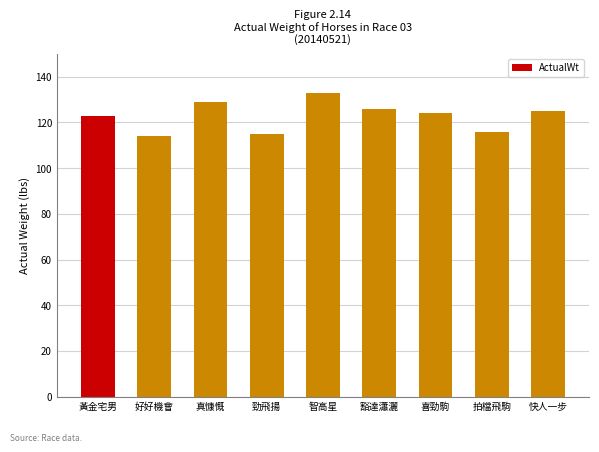

Count the number of data series in this chart.

1